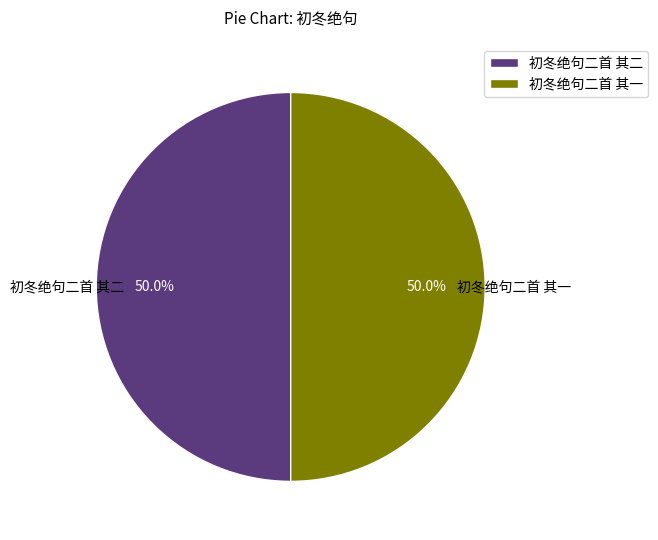

Count the number of slices in the pie.

2